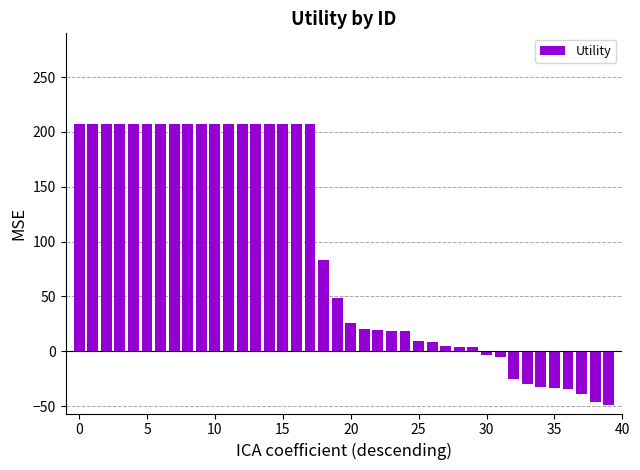

What is the average value?

92.3